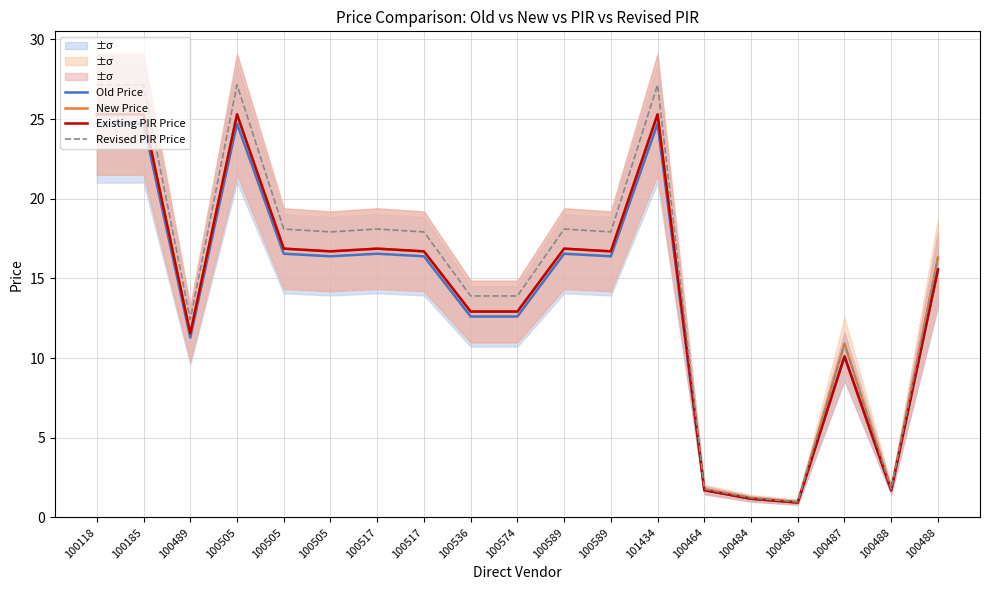

True or false: Revised PIR Price has more than 0 interior local peaks.

True